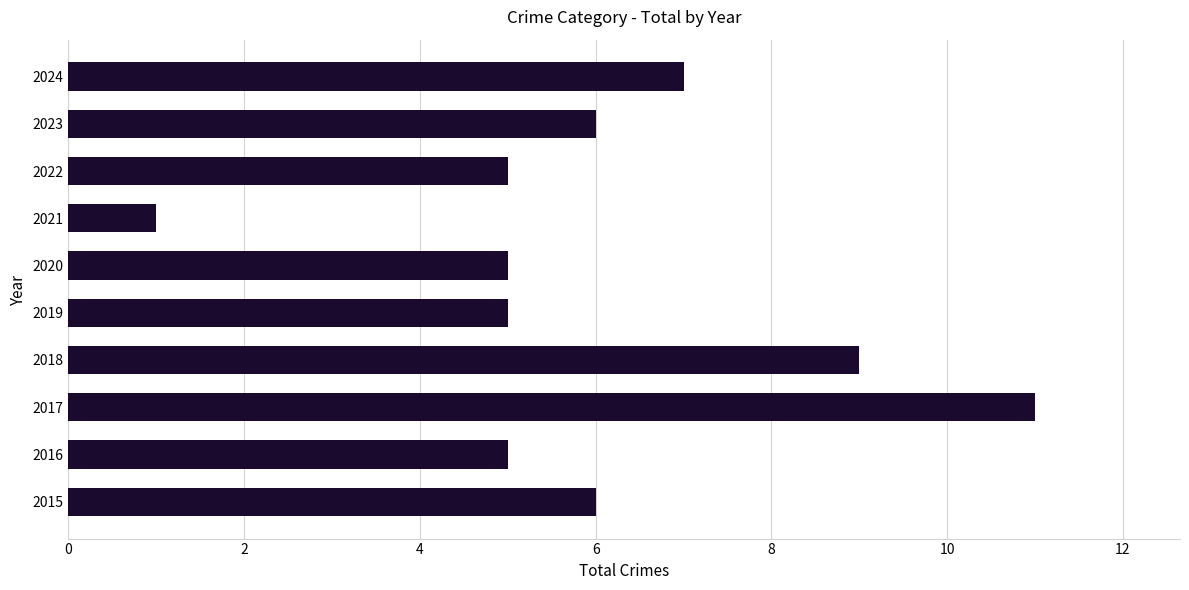

What is the difference between the maximum and second lowest values?

6